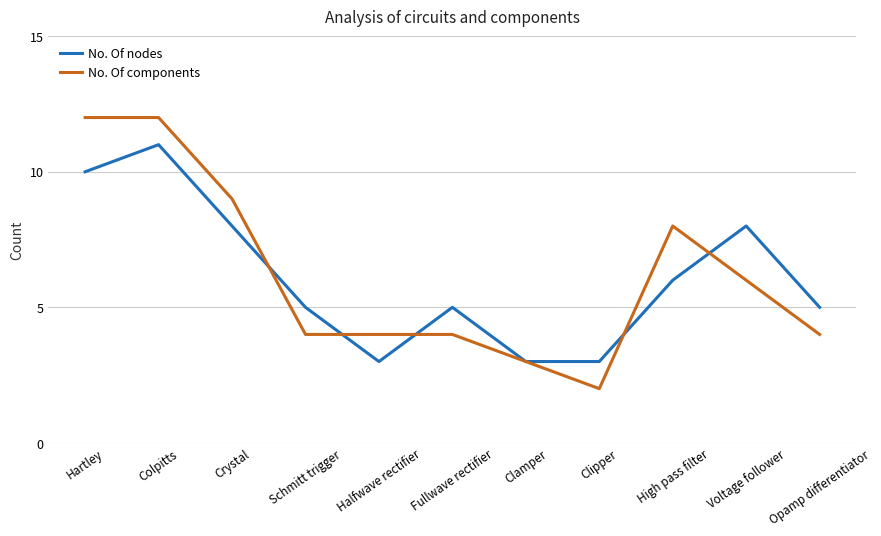

Count the number of categories in the chart.

11